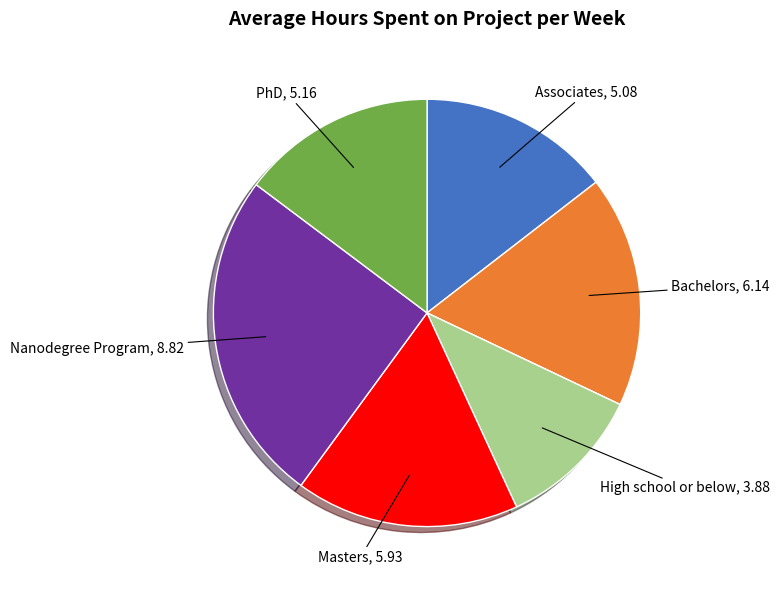

Does Associates account for over 50% of the chart?

No